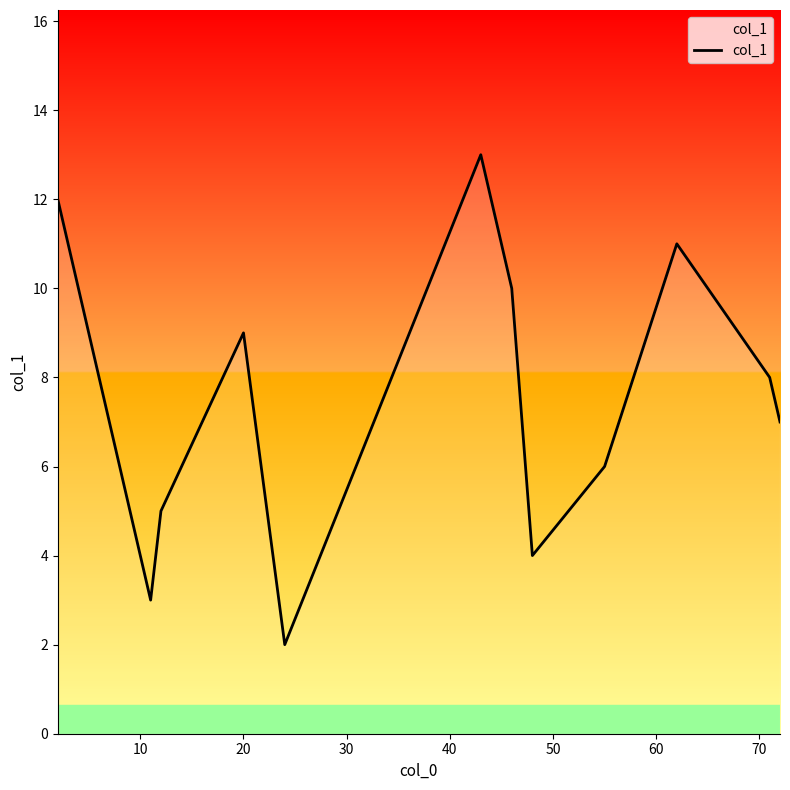

What is the difference between the maximum and minimum values?

11